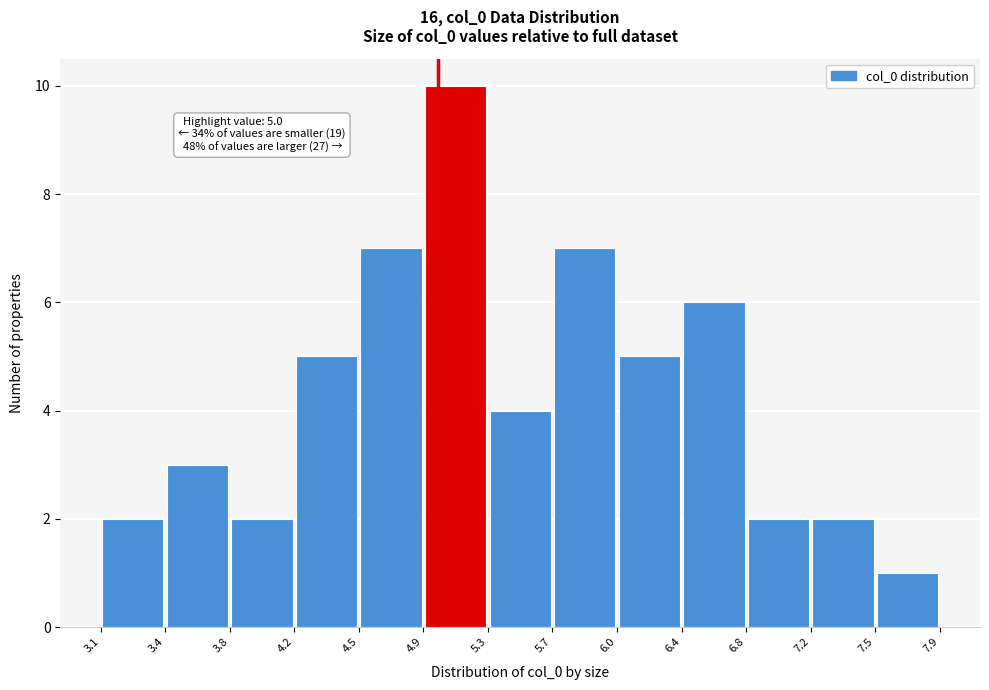

Which range on the x-axis has the tallest bar?

4.9 to 5.3